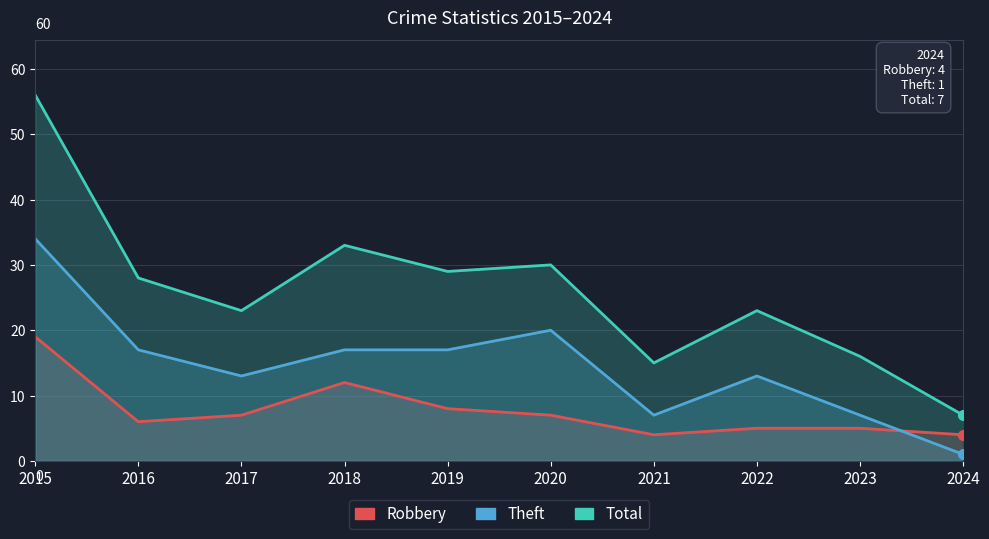

What is the difference between the maximum and minimum values in the Robbery series?

15